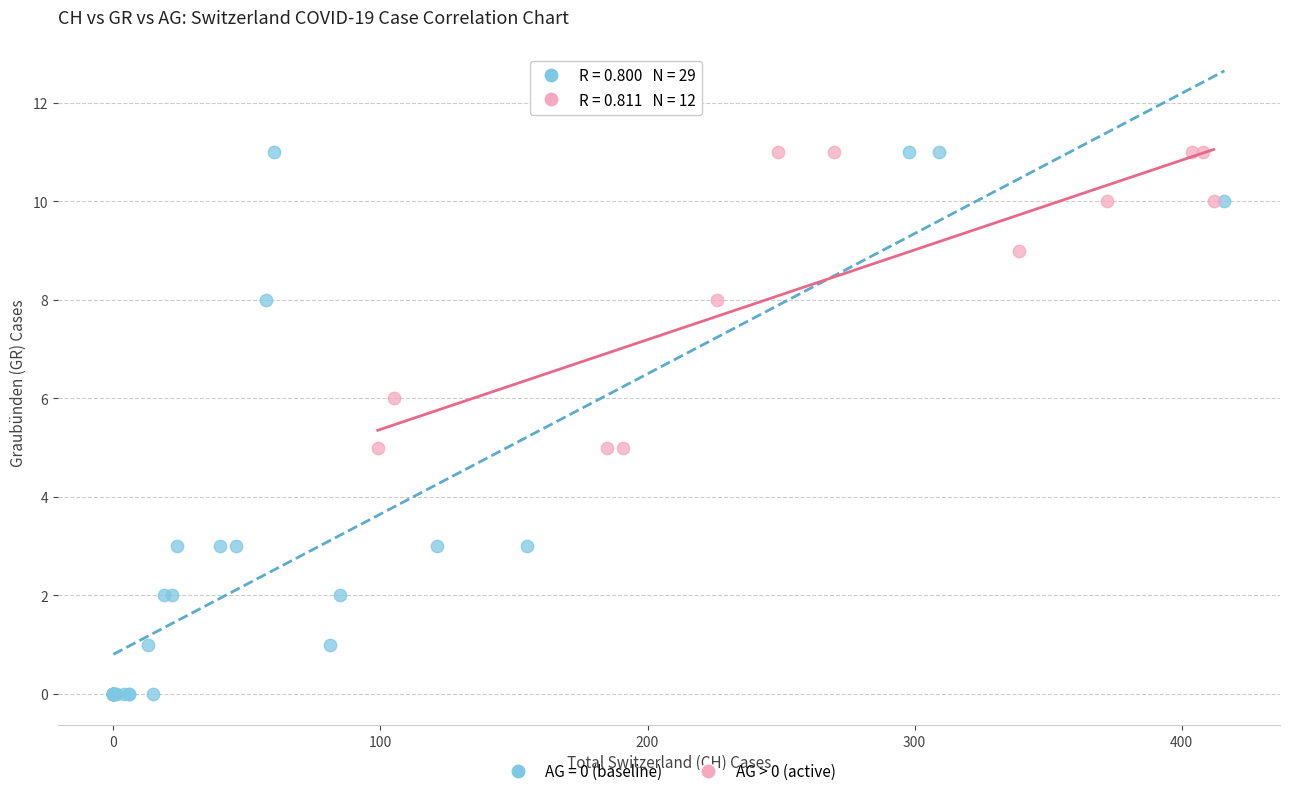

Which series contains the lowest Y value?

AG = 0 (baseline)